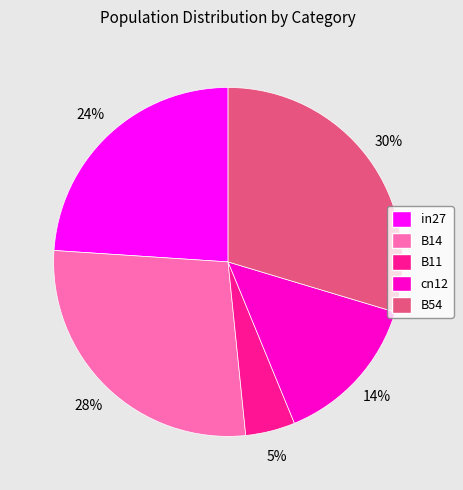

Rank the categories by value from highest to lowest.

B54, B14, in27, cn12, B11